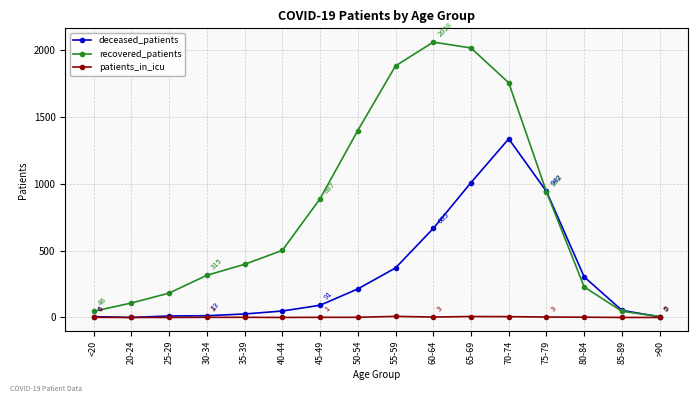

True or false: patients_in_icu has more than 0 points higher than both neighbors.

True